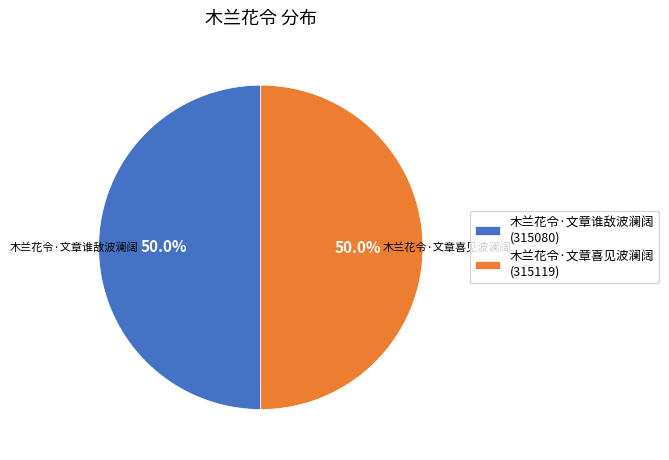

How much of the chart is everything except 木兰花令·文章谁敌波澜阔?

50.0%